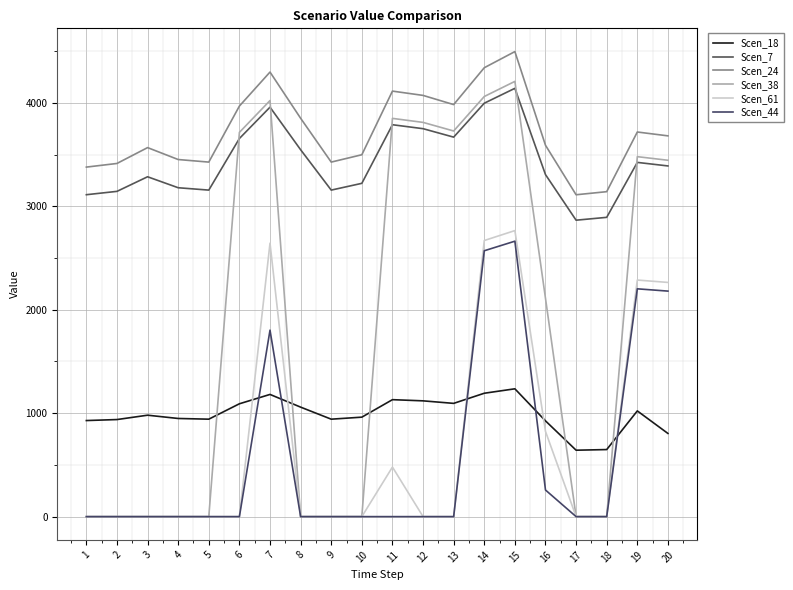

Does the chart have visible grid lines?

Yes